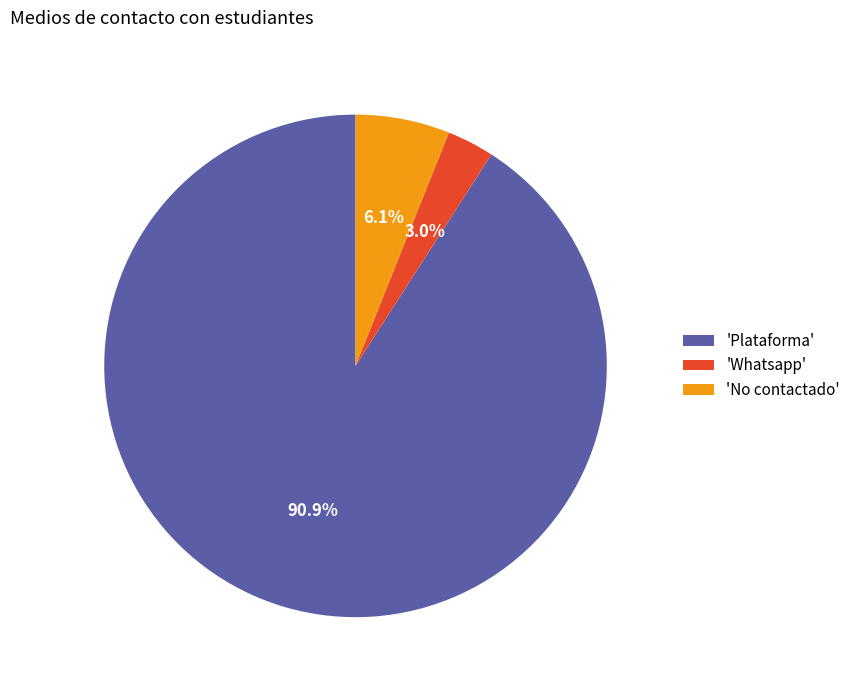

Is there a majority slice in this chart?

Yes